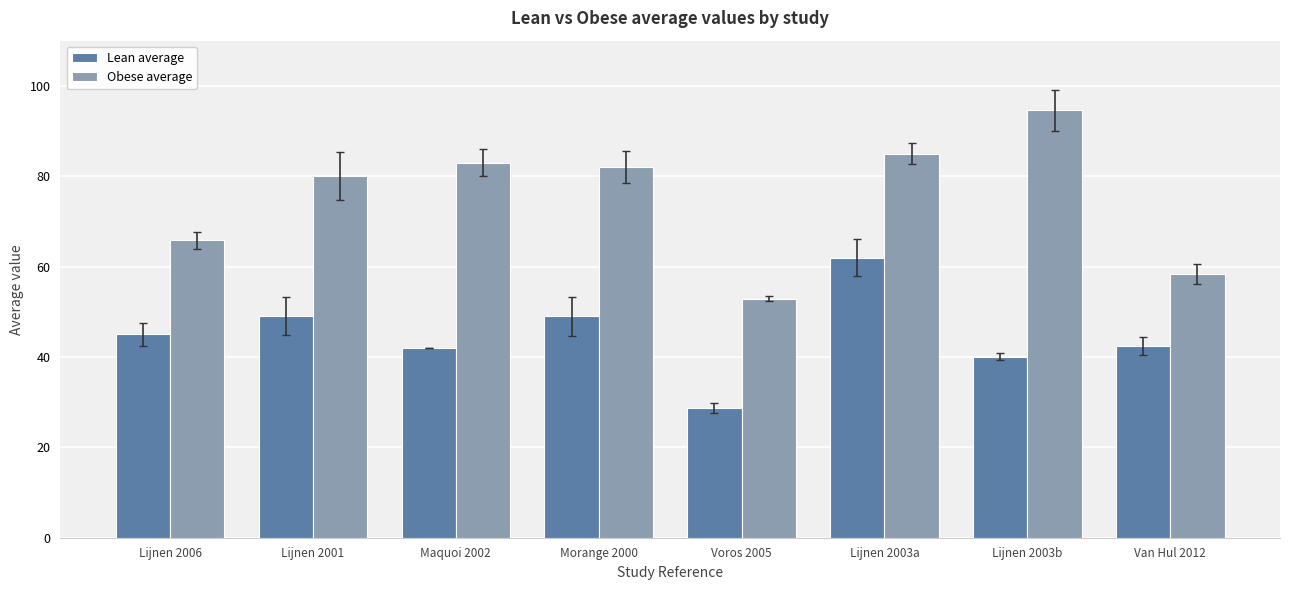

What is the average value of the Lean average series?

44.8